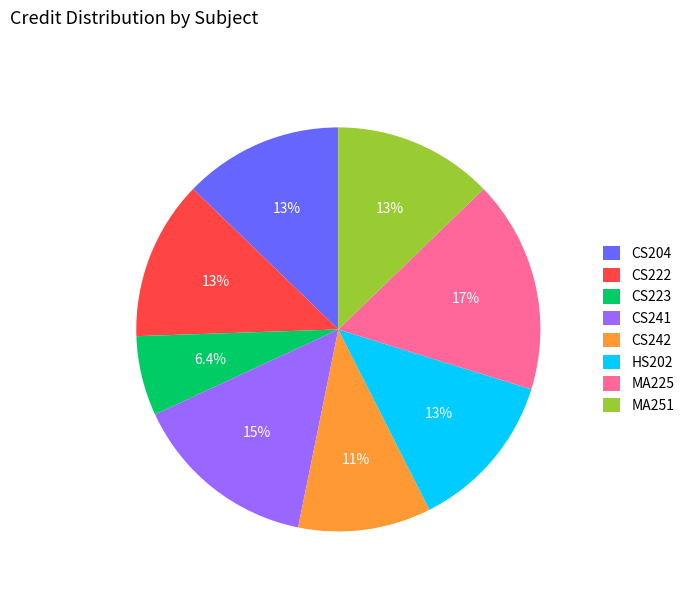

Is there any slice that represents more than half of the pie?

No